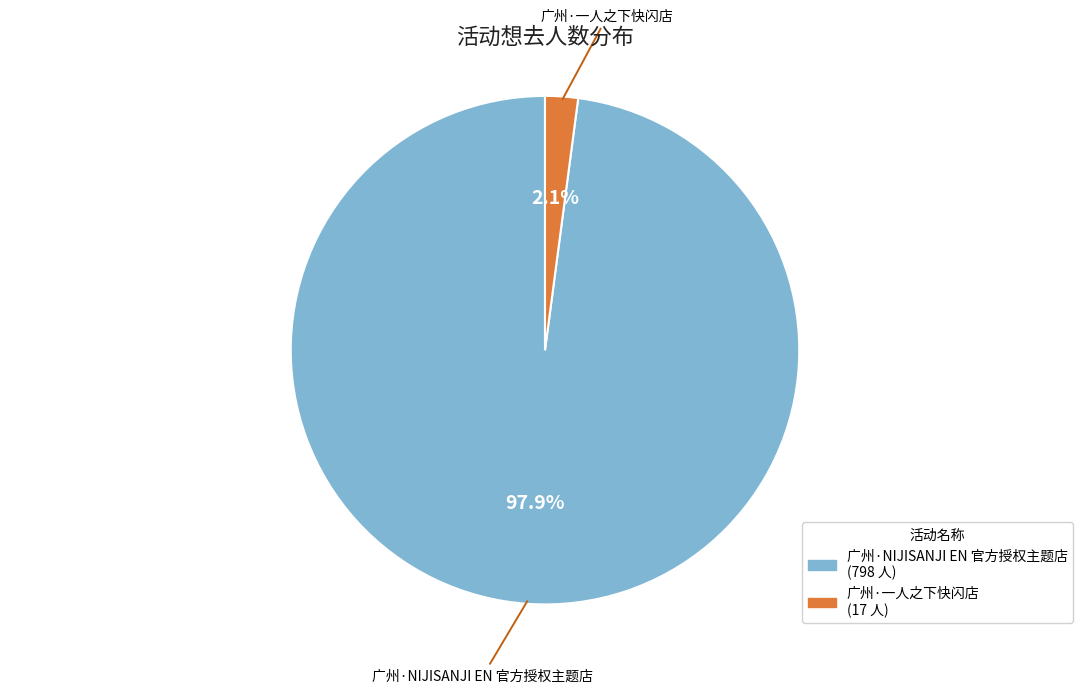

What percentage is the 广州·一人之下快闪店 slice, to the nearest percent?

2%